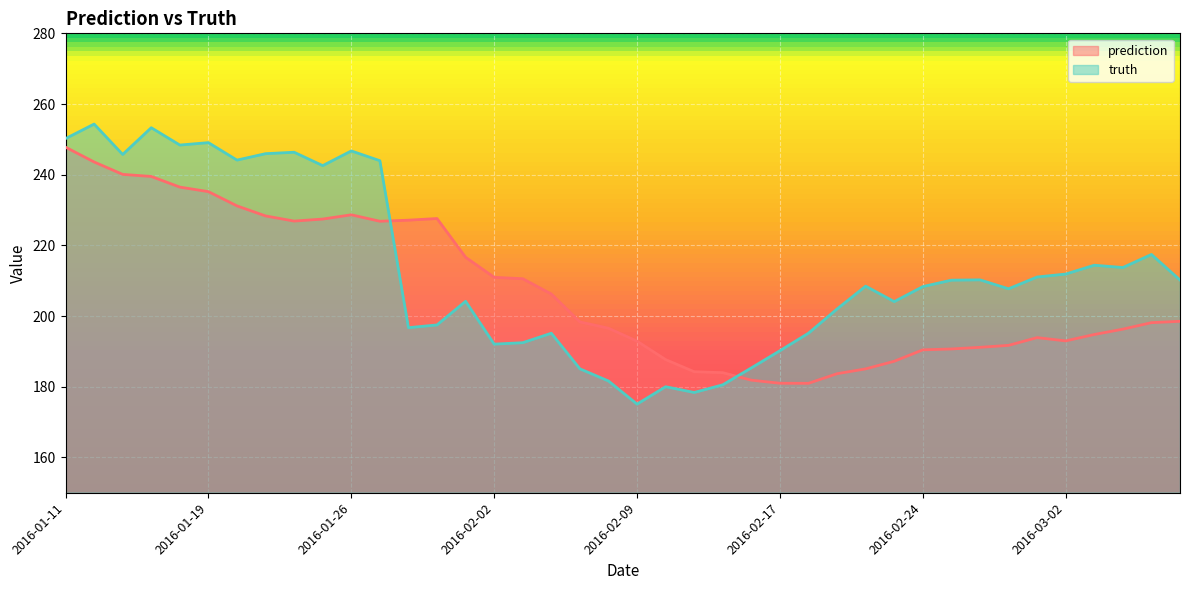

Which series ends up on top after the final intersection of truth and prediction?

truth